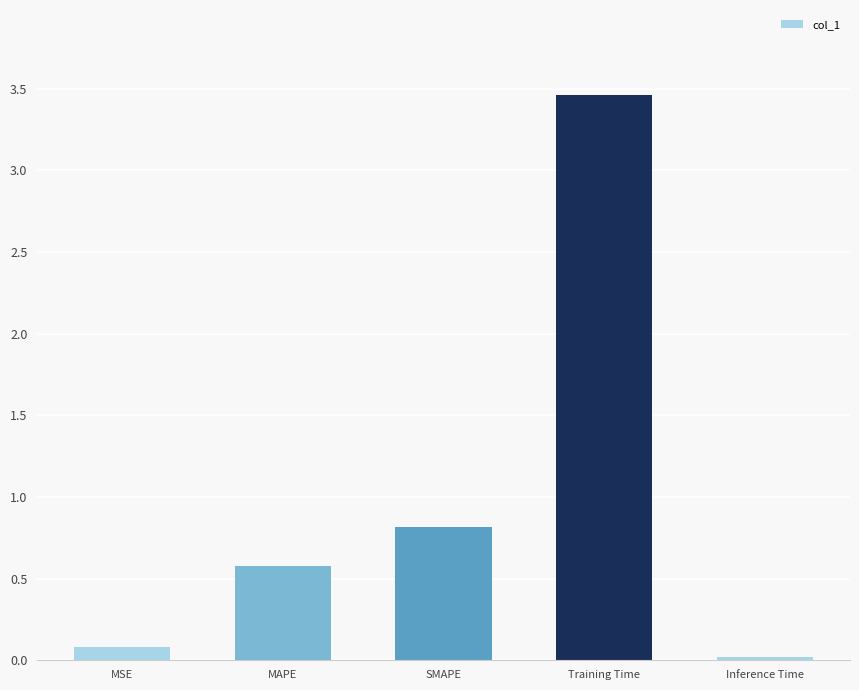

What is the difference between the maximum and second lowest values?

3.4